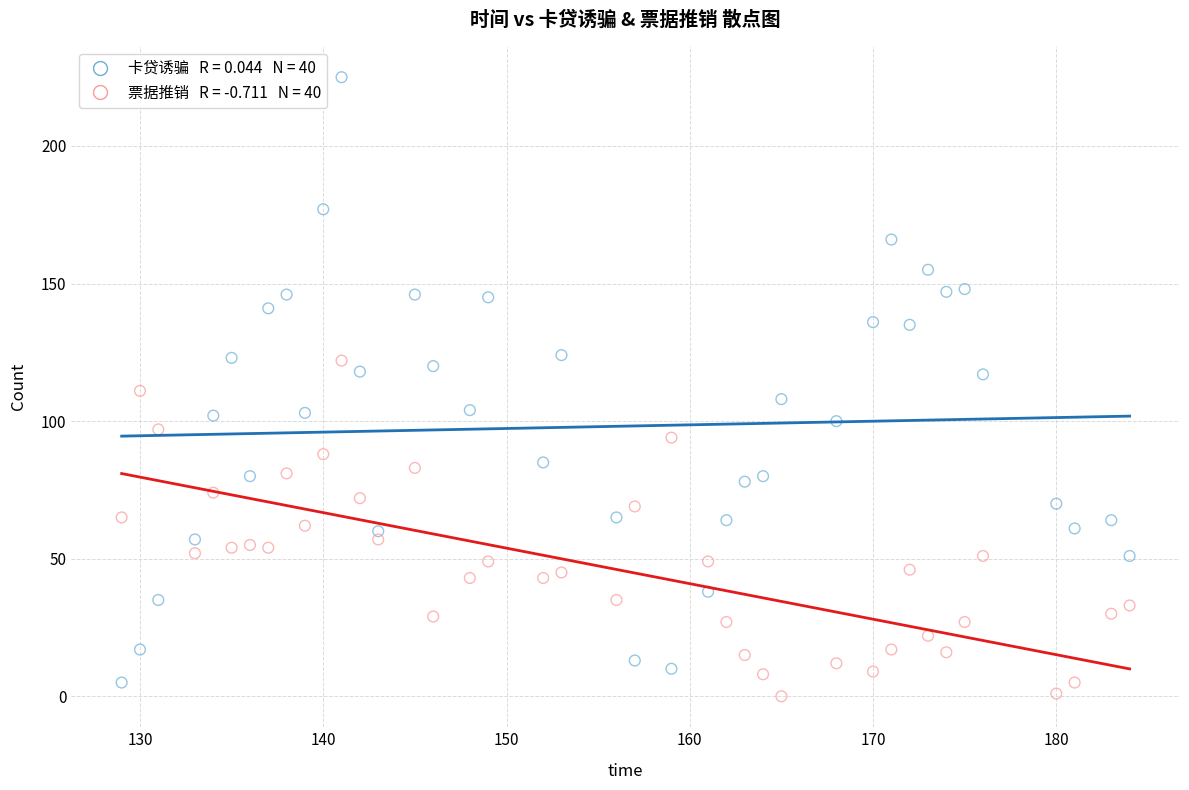

Across all data points, what is the range of X values (max minus min)?

55